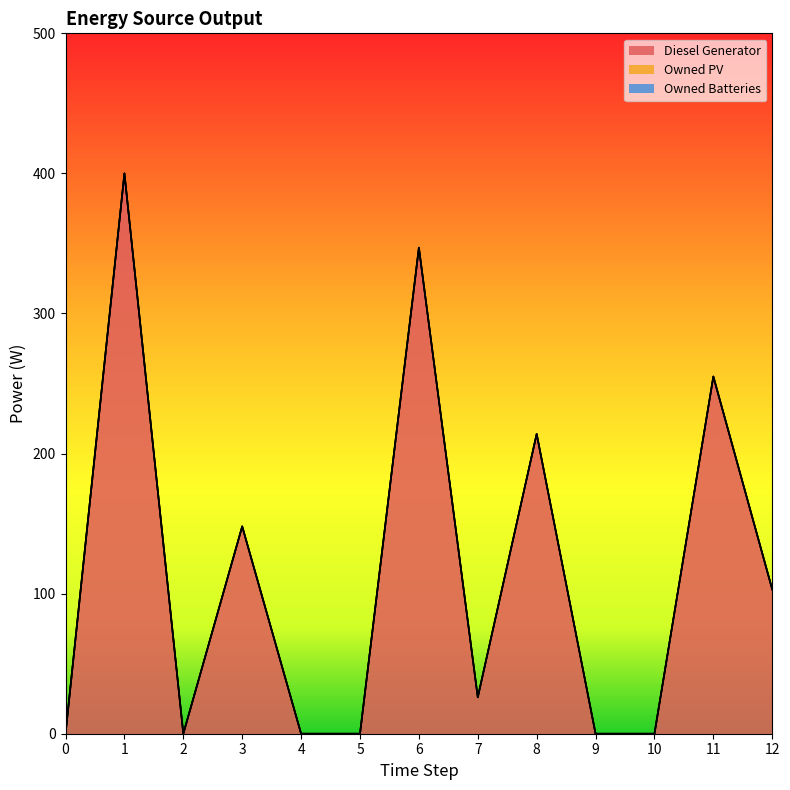

Reading left to right, what are all the values shown in this chart?

Diesel Generator: 0	400	0	148	0	0	347	26	214	0	0	255	103
Owned PV: 0	0	0	0	0	0	0	0	0	0	0	0	0
Owned Batteries: 0	0	0	0	0	0	0	0	0	0	0	0	0